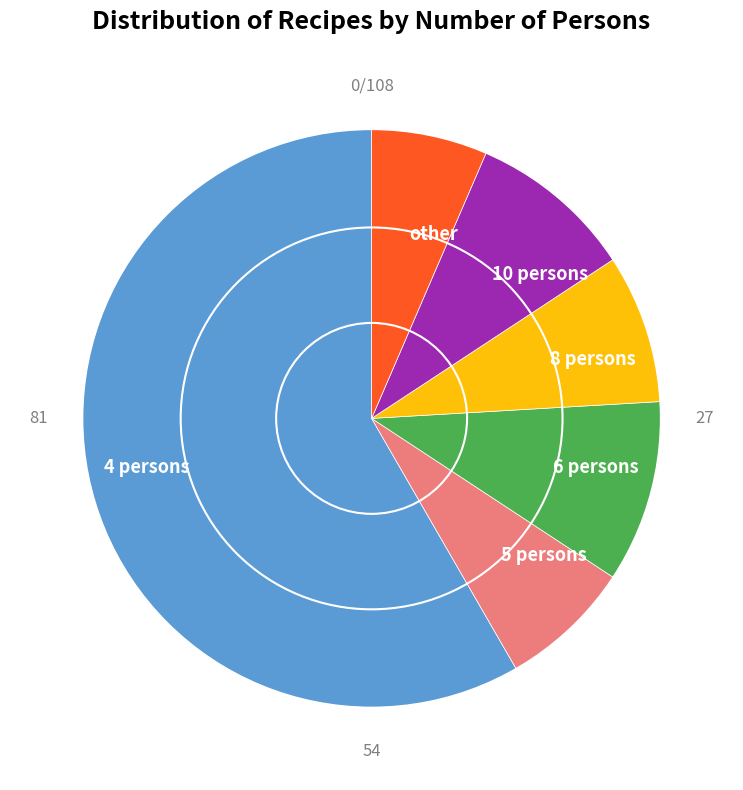

True or false: 4 persons accounts for 68% of the total.

False